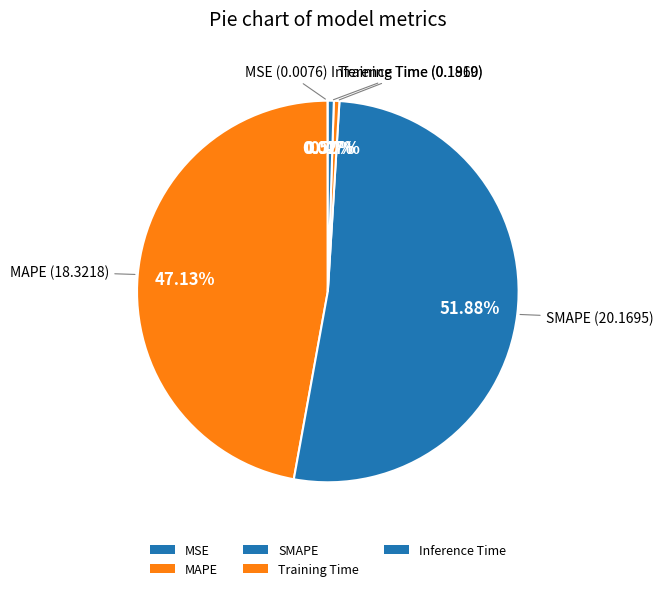

What is the smallest slice in the pie chart?

MSE